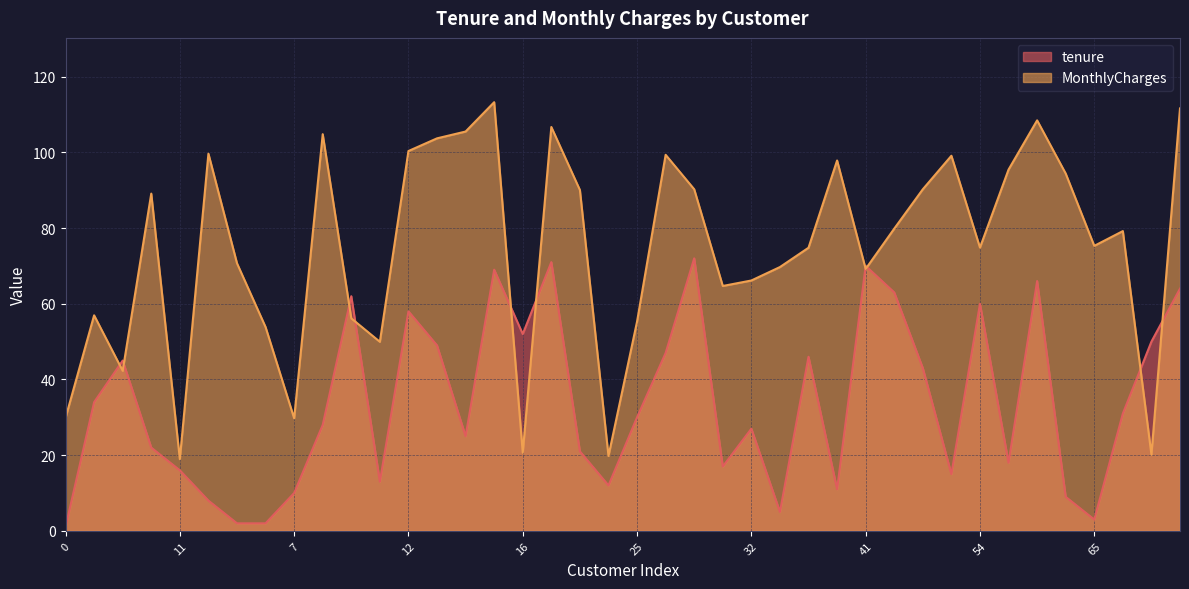

List the series in order of their peak value, lowest first.

tenure, MonthlyCharges